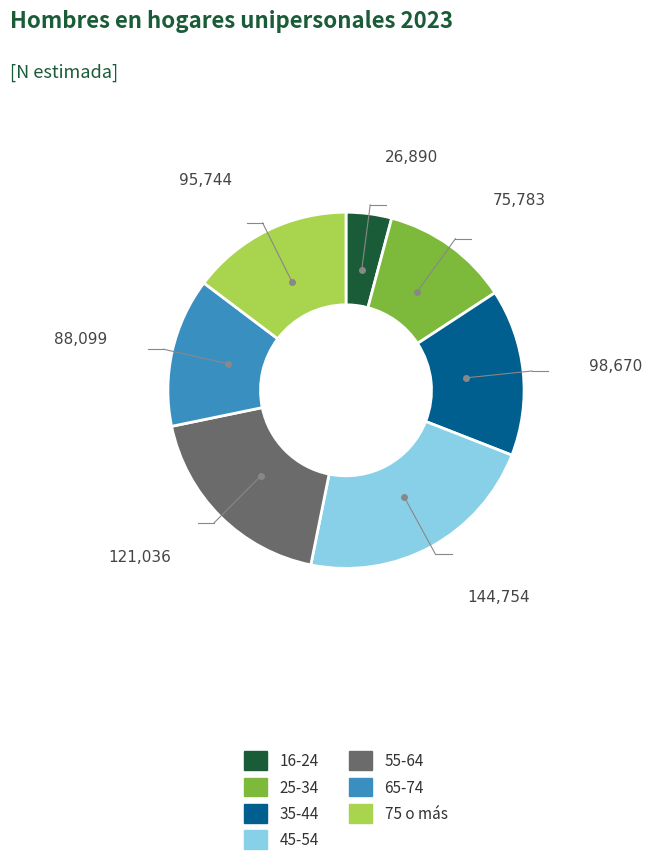

What is the ratio of the value at 65-74 to the value at 45-54?

0.6